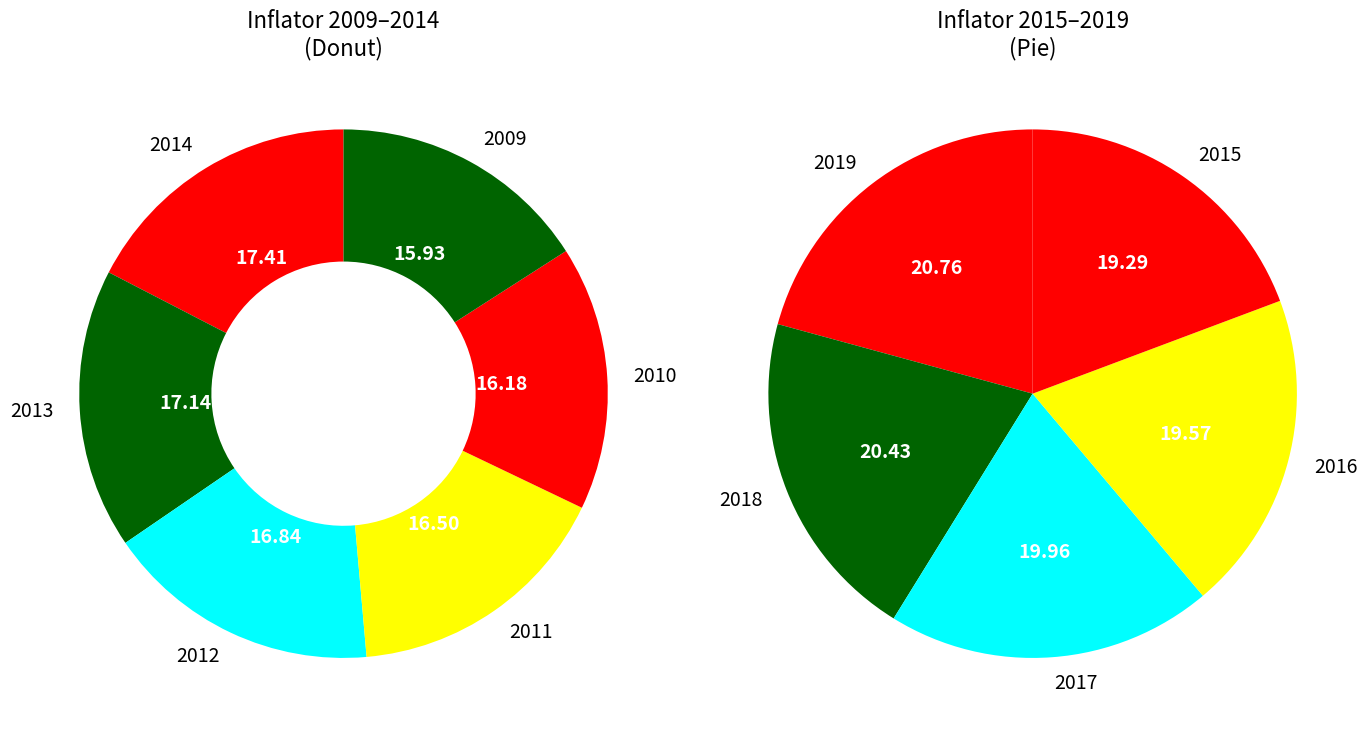

How many segments does this pie chart have?

11